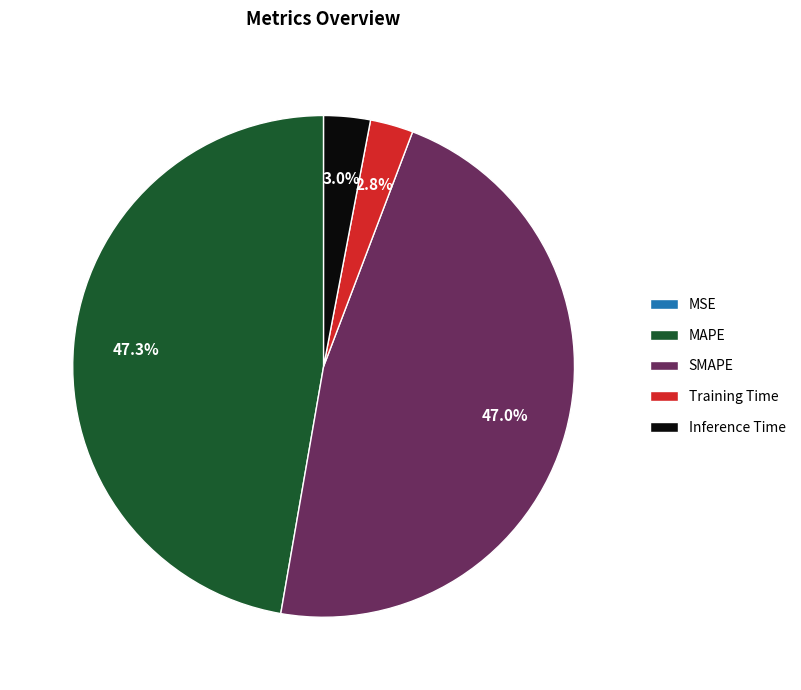

What percentage is NOT represented by MAPE?

52.7%